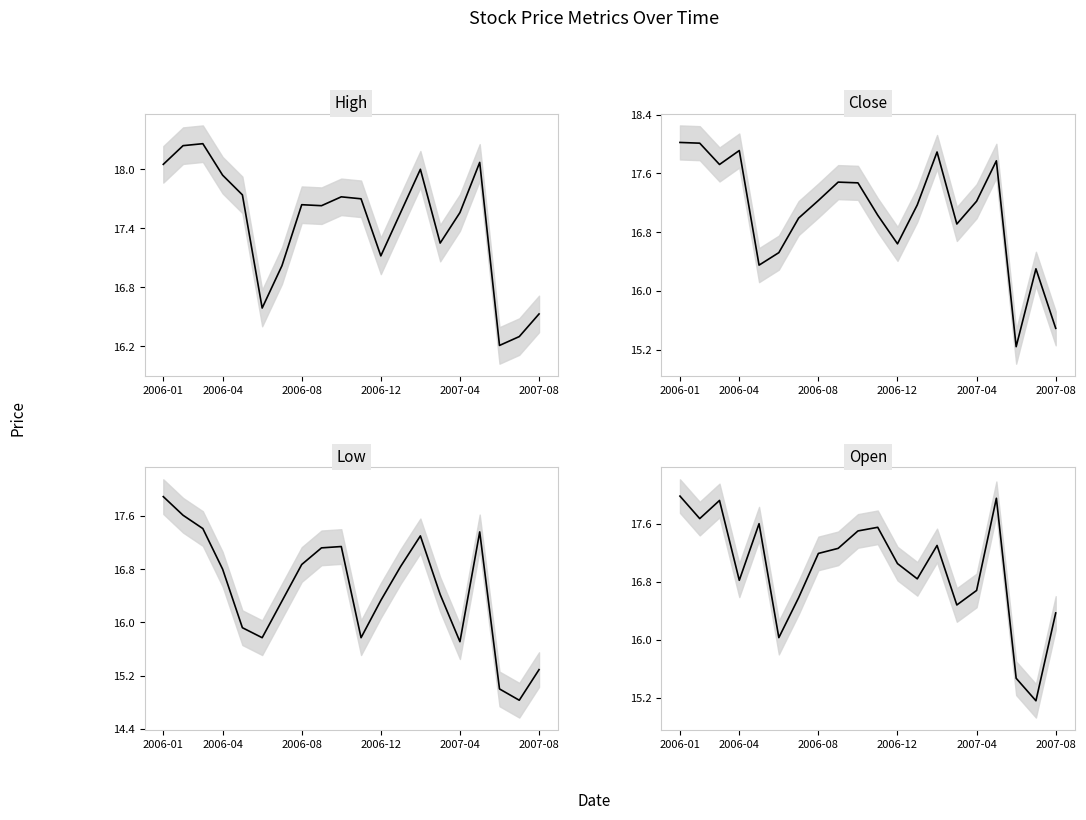

Count the number of data series in this chart.

4